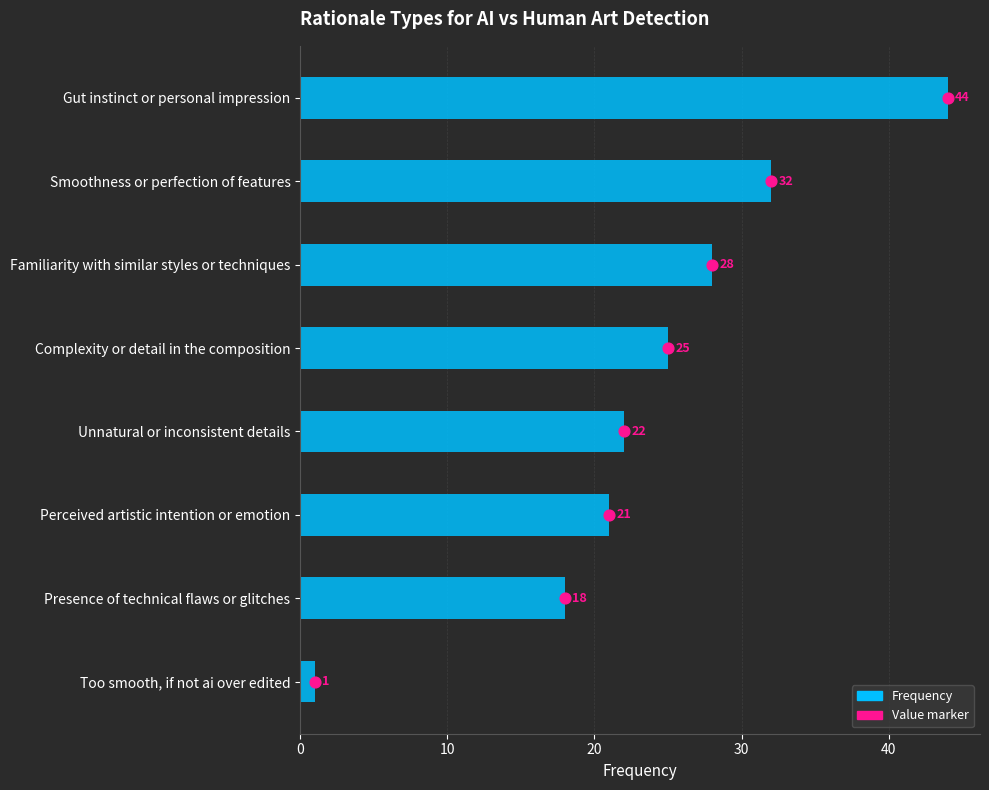

Approximately how many times larger is the value at Presence of technical flaws or glitches compared to Too smooth, if not ai over edited?

18.0